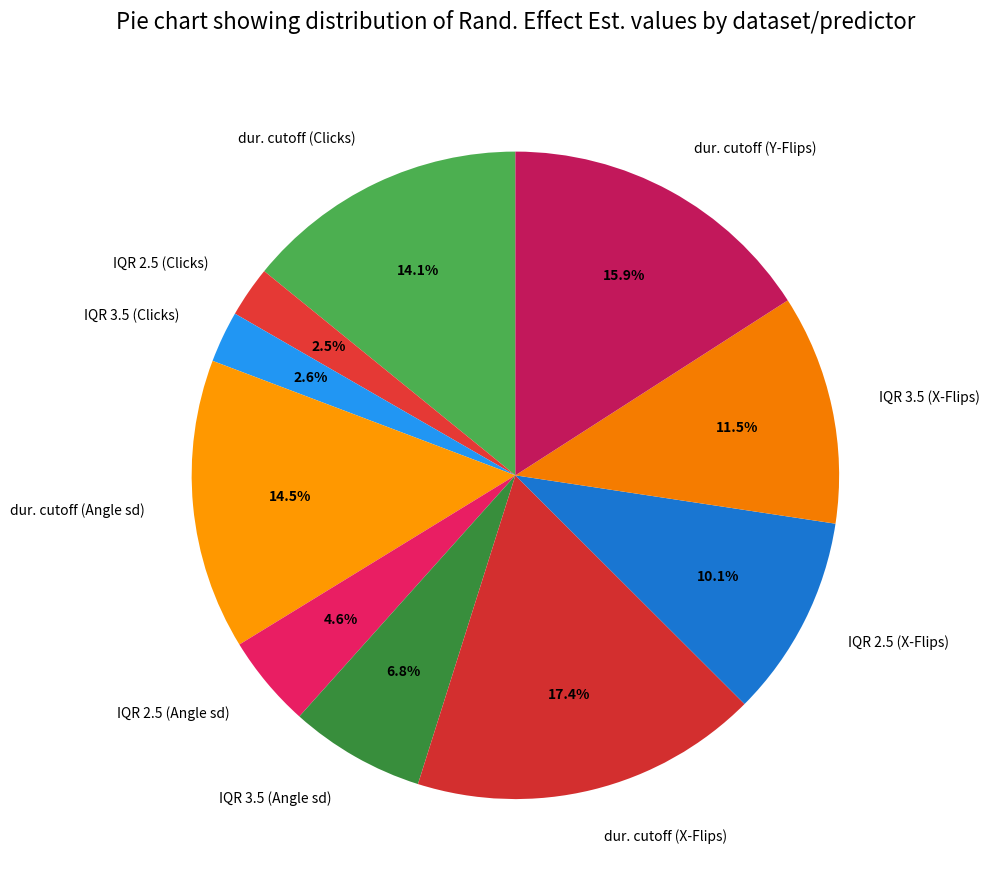

Is the sum of dur. cutoff (Angle sd) and IQR 3.5 (X-Flips) greater than half?

No